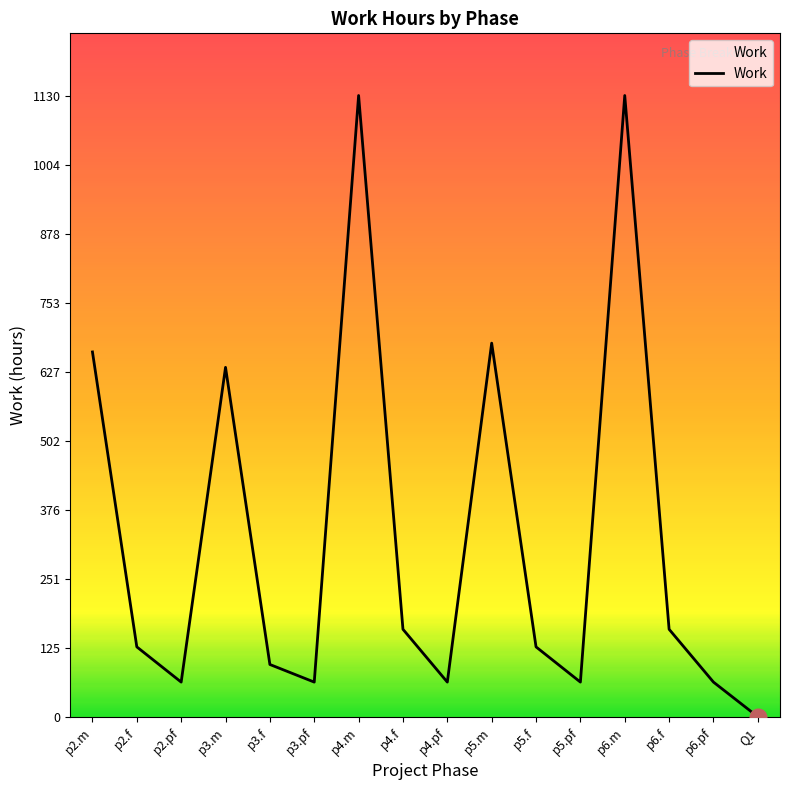

How many lines are shown in the chart?

1